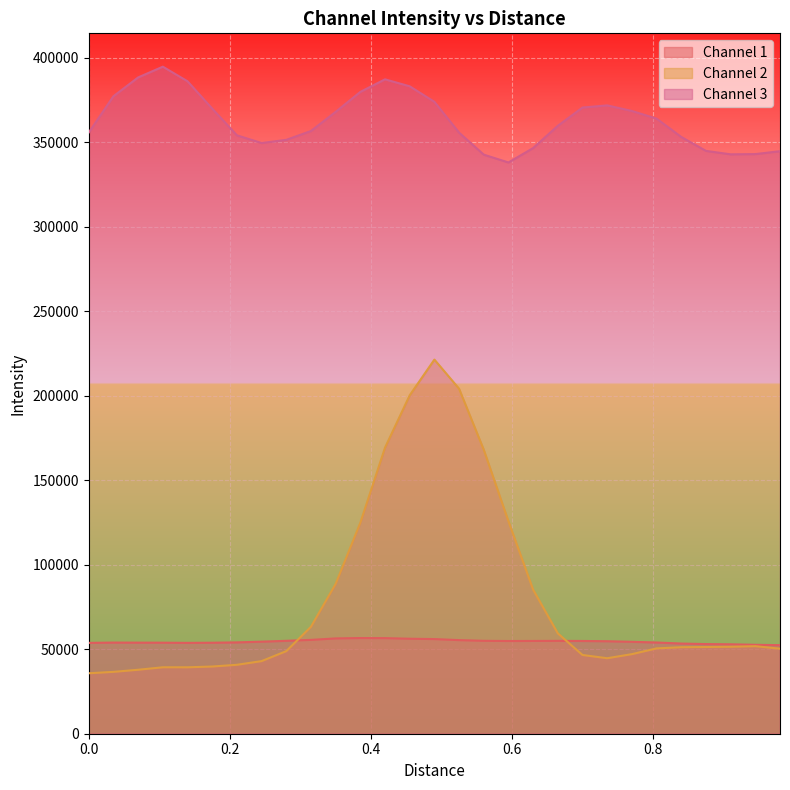

List the series in order of their peak value, highest first.

Channel 3, Channel 2, Channel 1